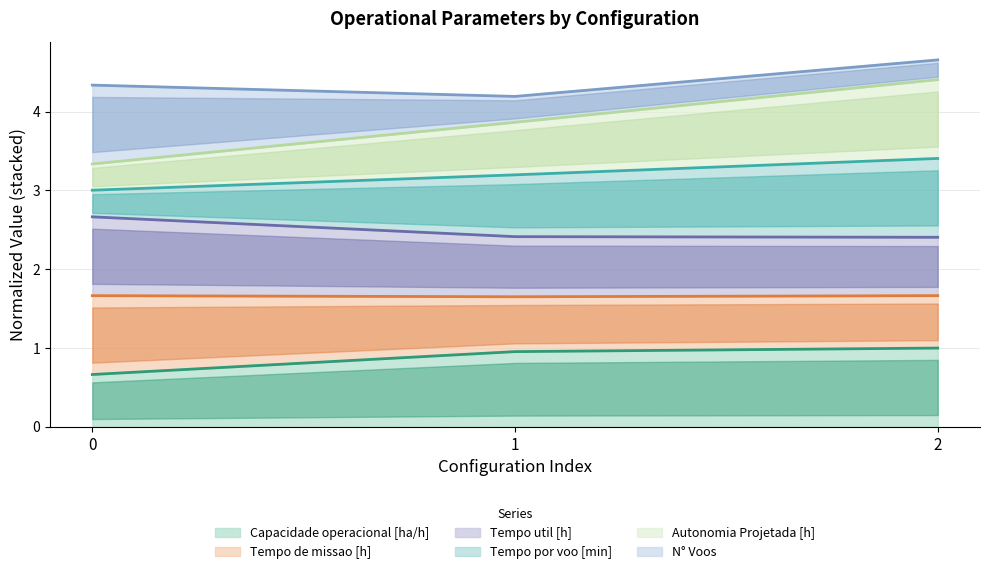

Where is Tempo de missao [h] nearest to the value 2?

2